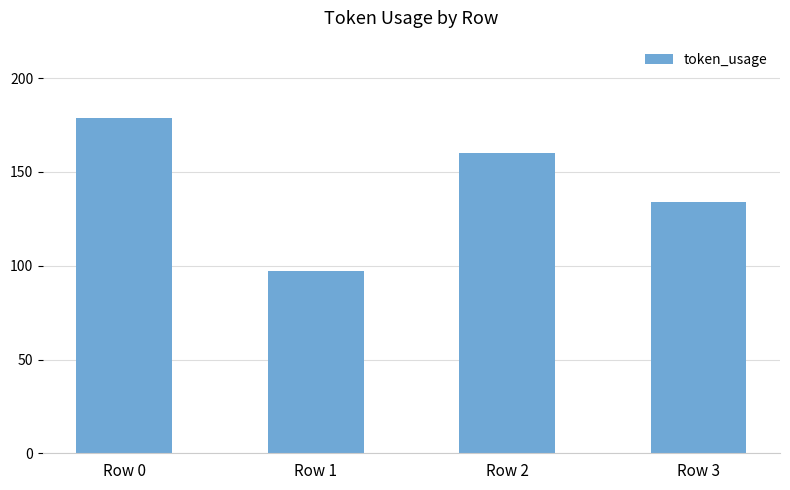

Where does the data first go above 160?

Row 0